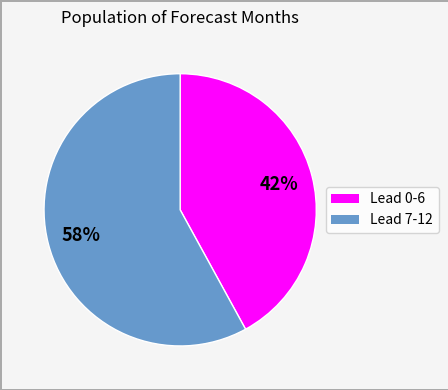

Is there any slice that represents more than half of the pie?

Yes